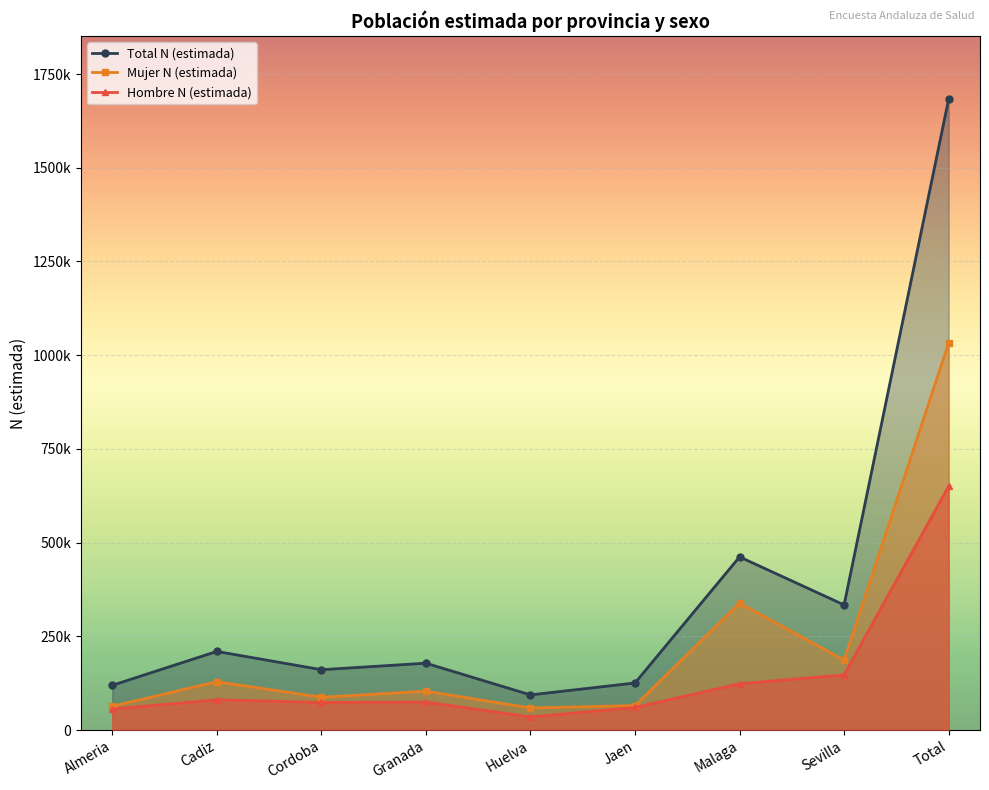

What is the minimum value for Mujer N (estimada)?

58895